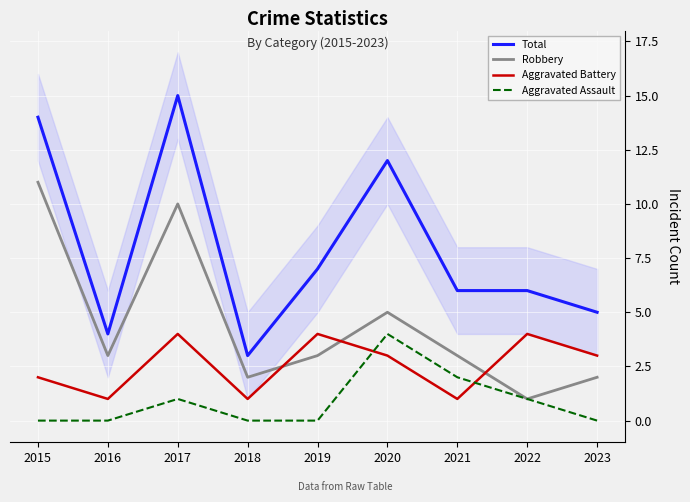

Rank the series by their maximum value, from highest to lowest.

Total, Robbery, Aggravated Battery, Aggravated Assault